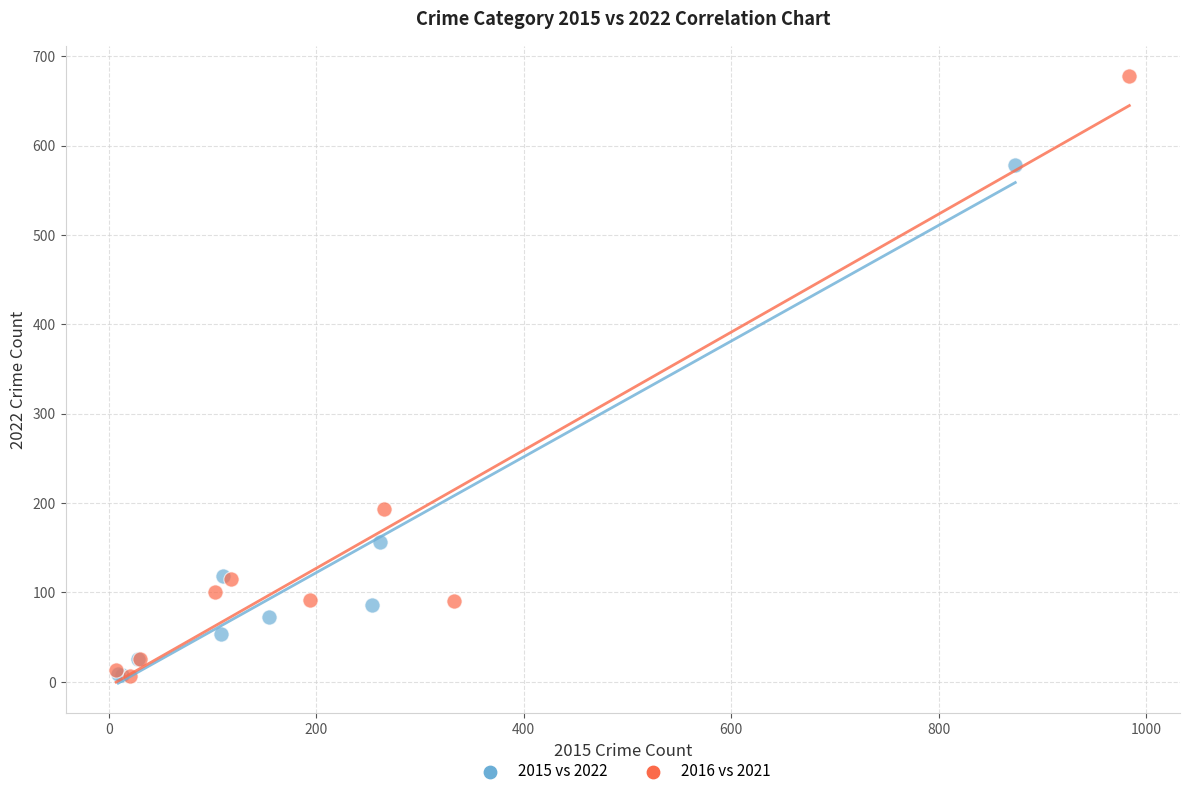

Which series has the widest spread of Y values?

2016 vs 2021